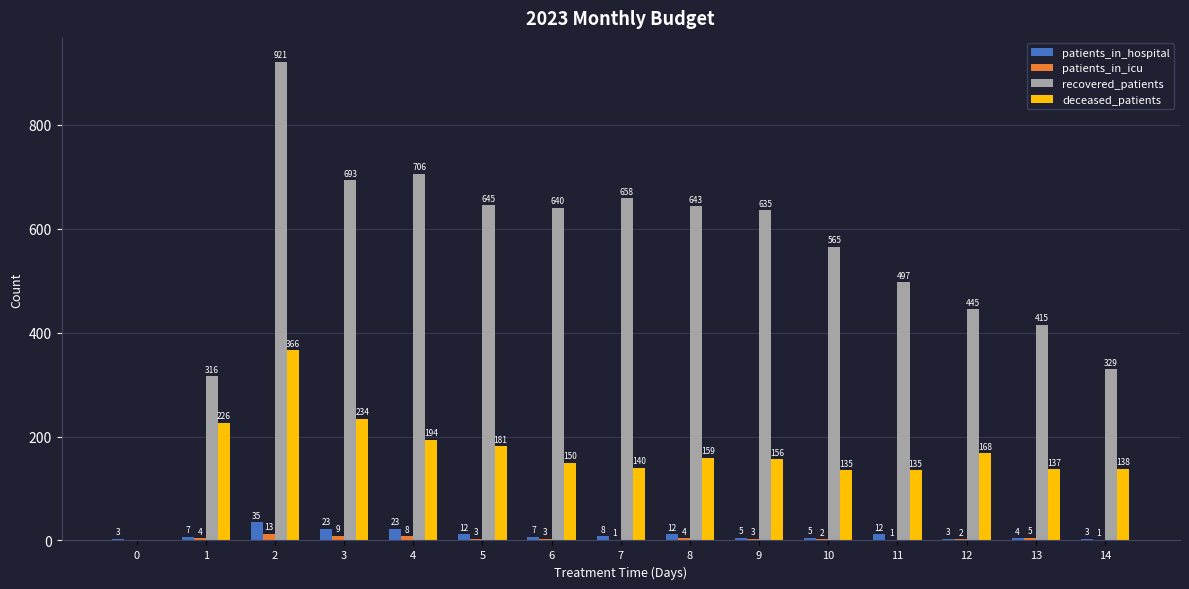

What is the sum of the patients_in_hospital values at 6 and 11?

19